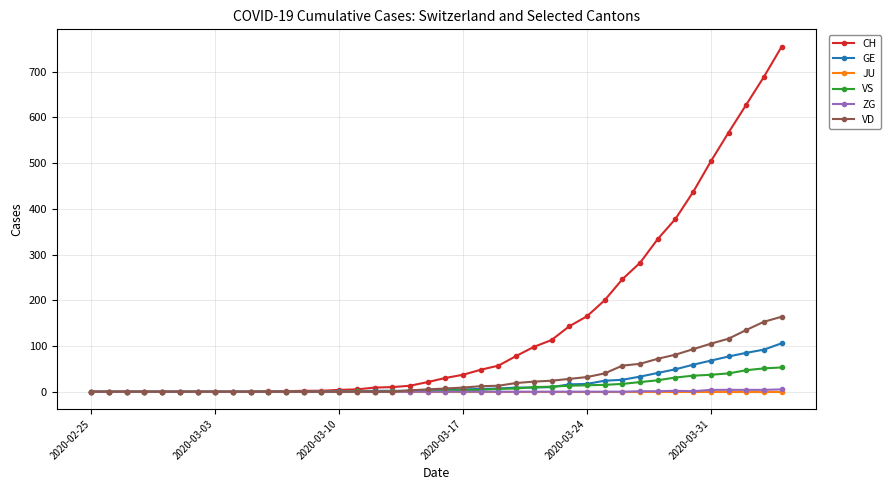

How many lines are shown in the chart?

6